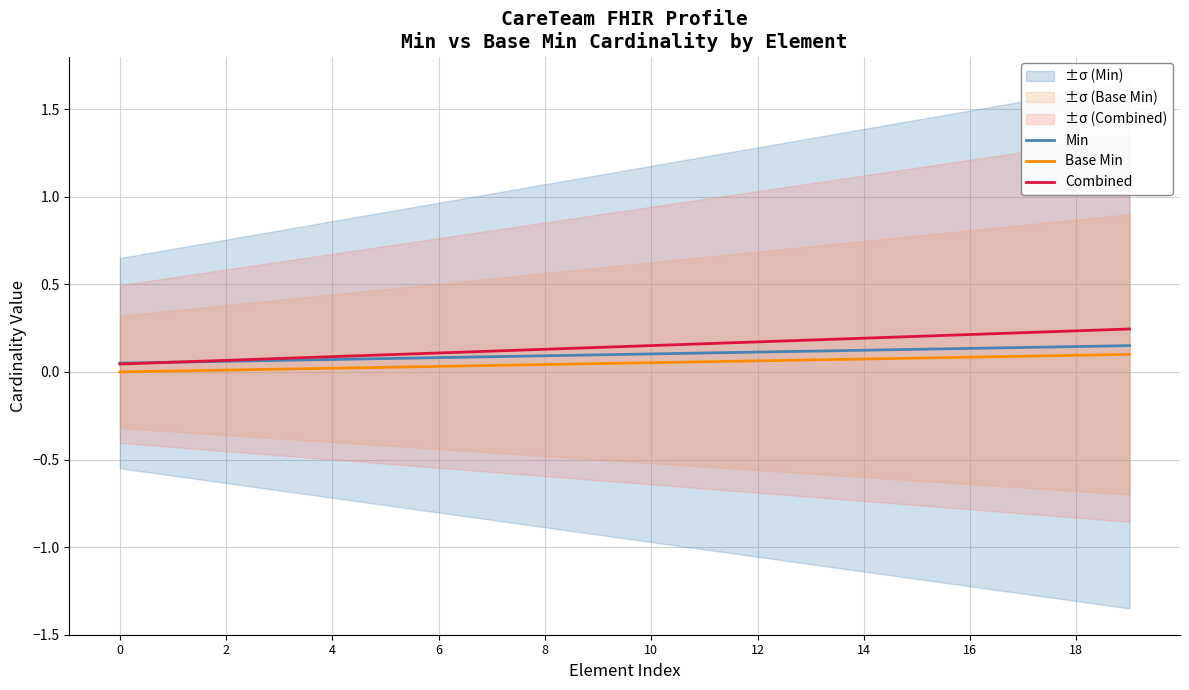

True or false: Combined and Base Min intersect in this chart.

False